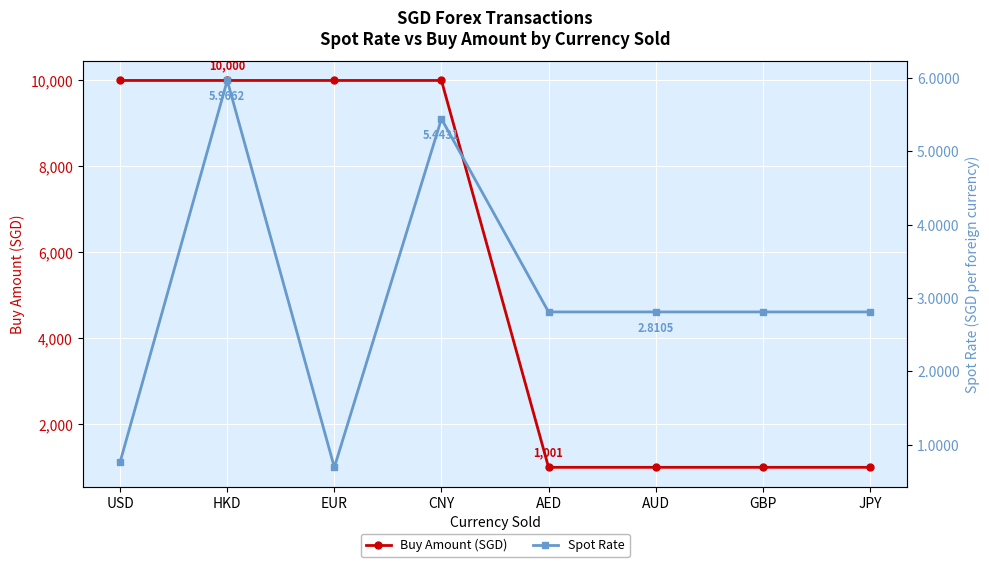

True or false: Buy Amount (SGD) and Spot Rate cross at least once.

False